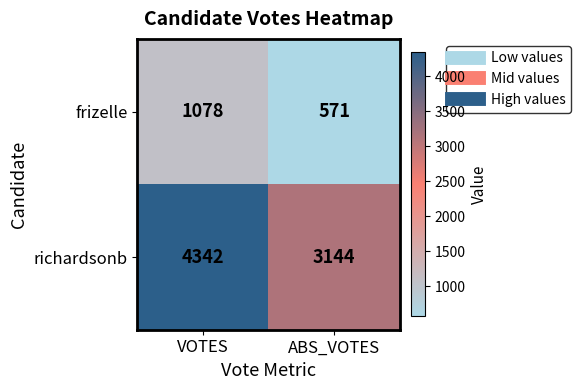

What is the total value across all series at VOTES?

5420